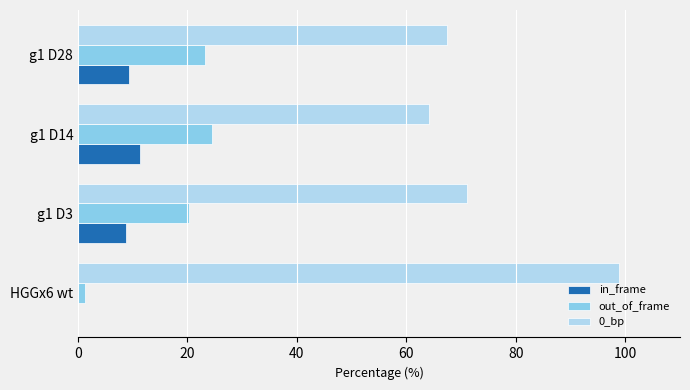

How many positive values does the in_frame series have?

3